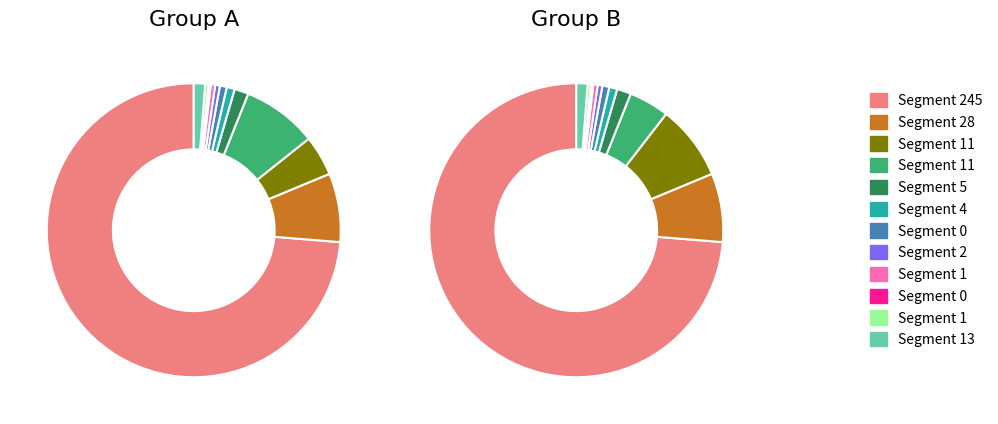

Count the number of slices in the pie.

12